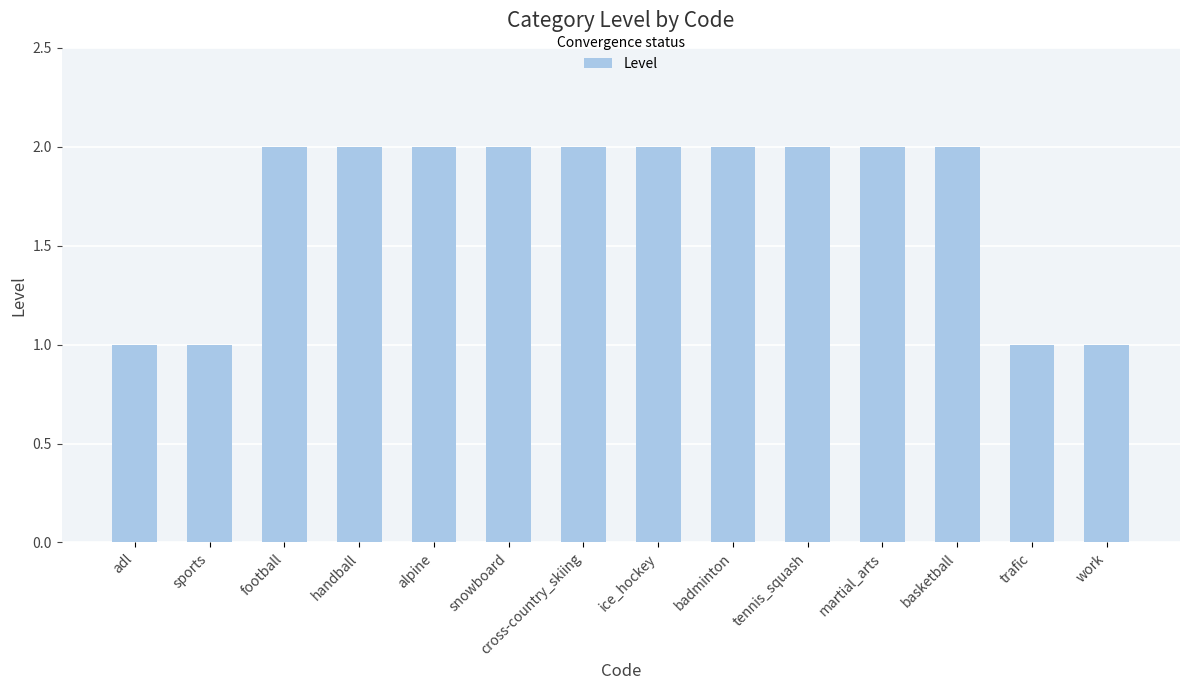

What is the maximum value shown in the chart?

2